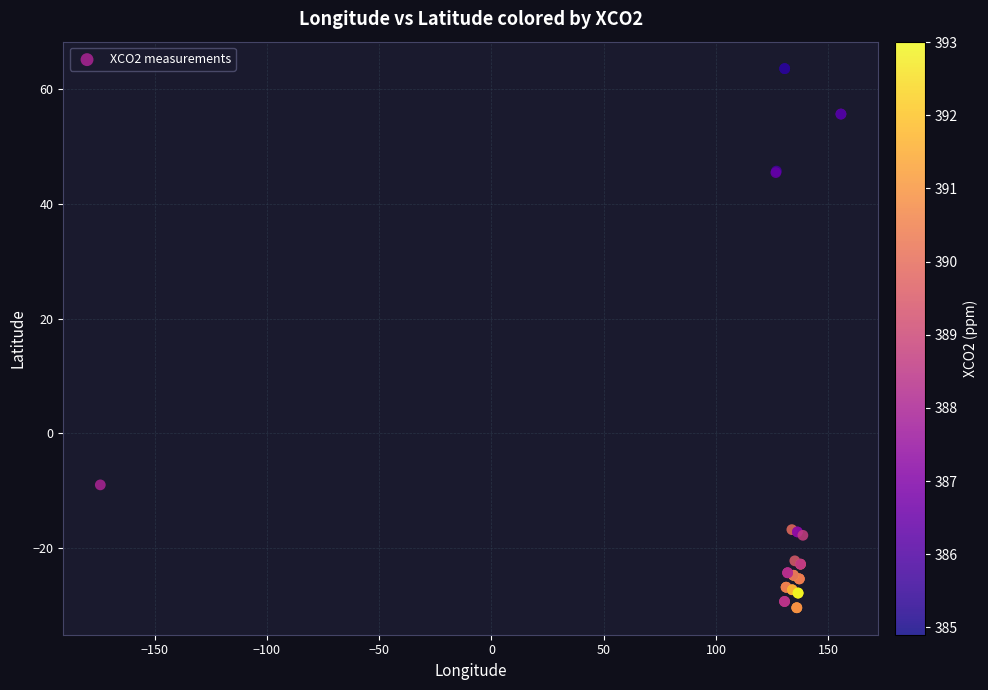

What Y value in the scatter plot is closest to 16?

-9.0